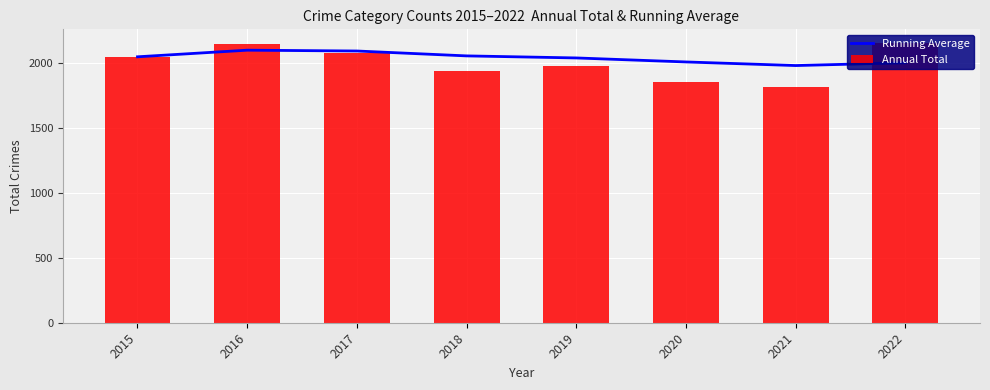

What is the difference between the Annual Total values at 2017 and 2015?

32